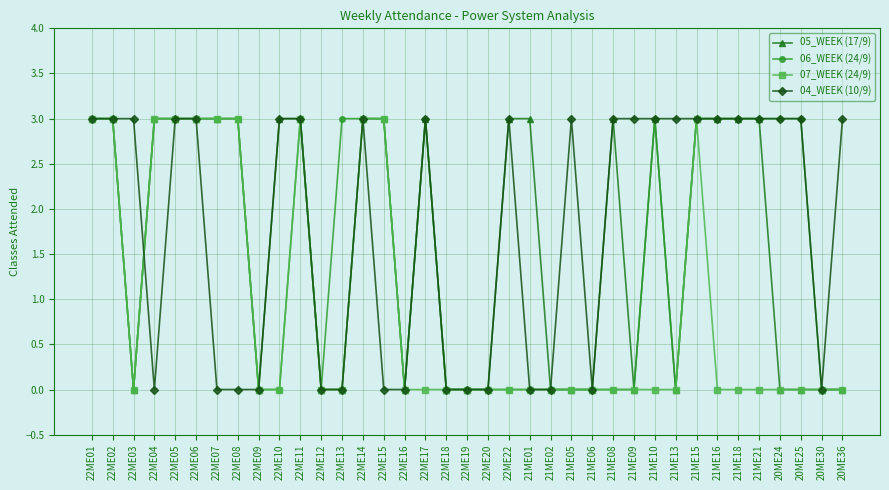

Between 22ME04 and 22ME05, which series saw the biggest shift?

04_WEEK (10/9)